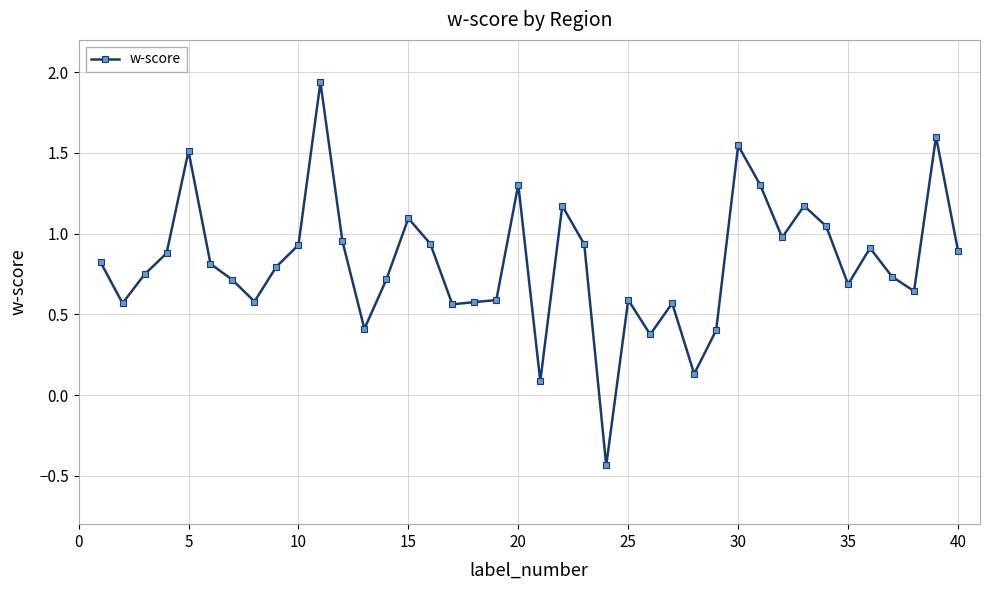

True or false: the data has more than 0 interior local peaks.

True